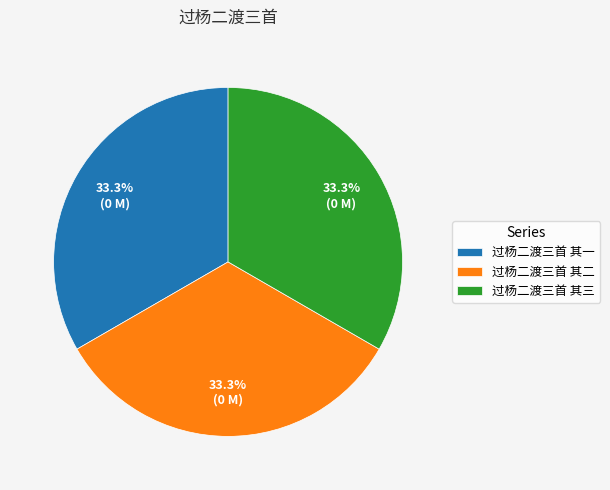

True or false: 过杨二渡三首 其三 accounts for 33% of the total.

True